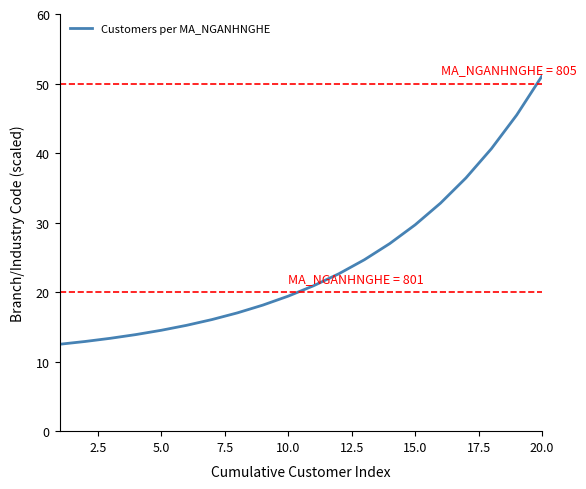

Count the number of values greater than 20.

10